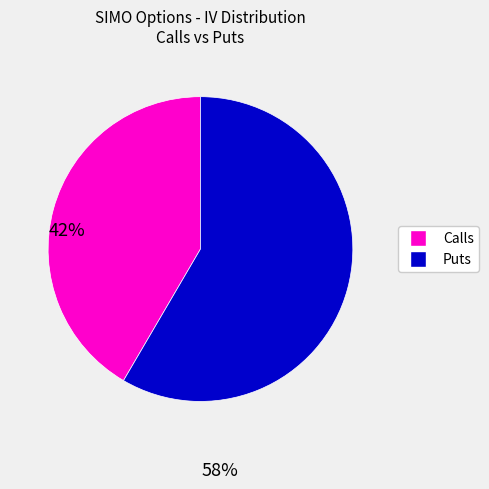

Is there a majority slice in this chart?

Yes